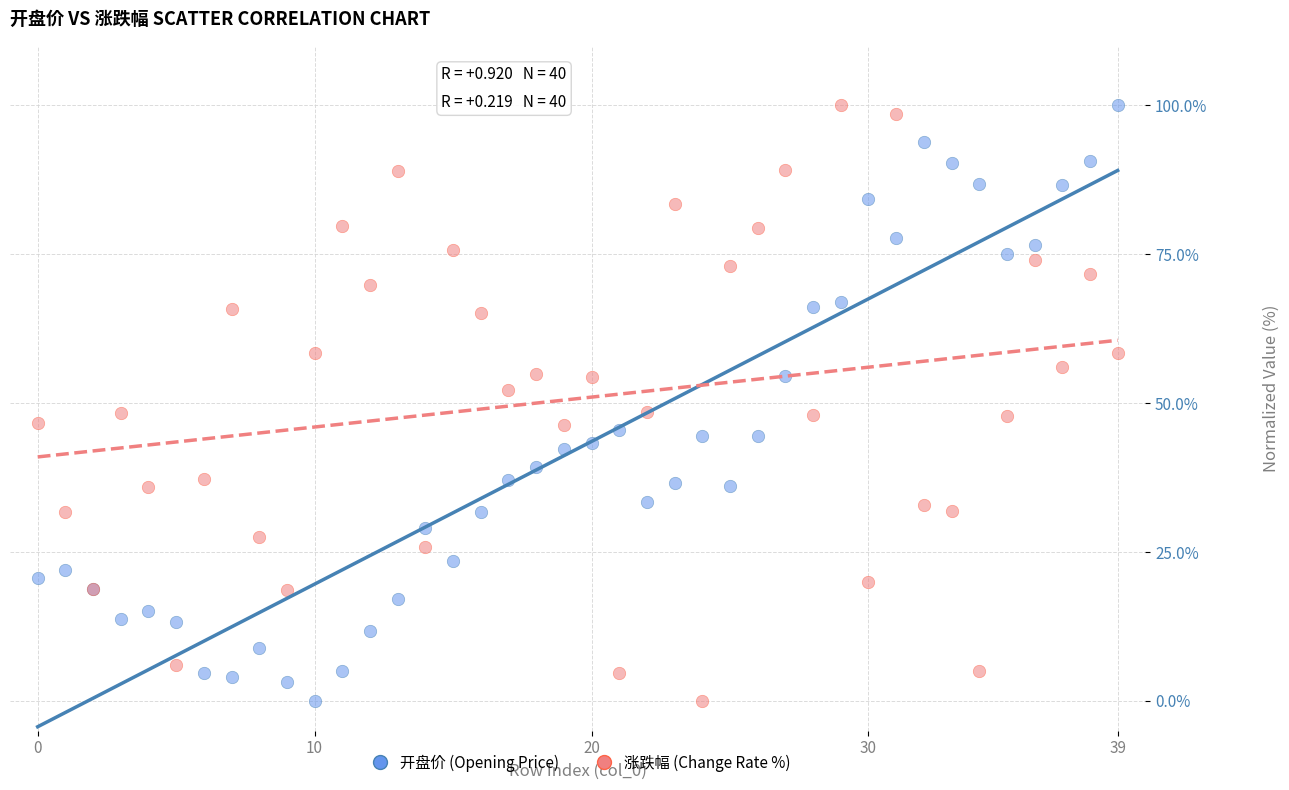

What are all the series names shown in the legend?

开盘价 (Opening Price), 涨跌幅 (Change Rate %)